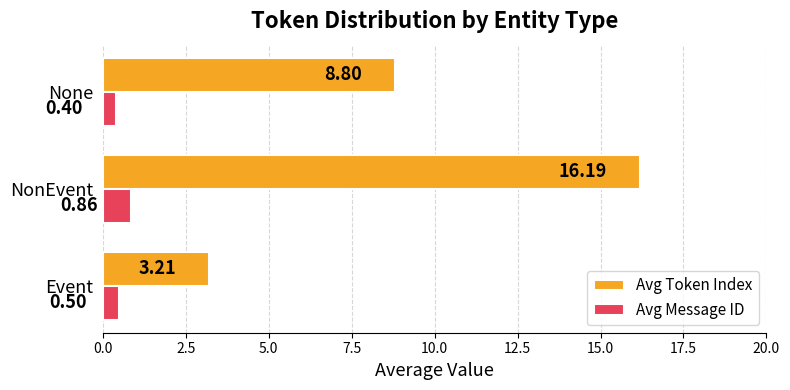

Which category has the highest value in the Avg Message ID series?

NonEvent